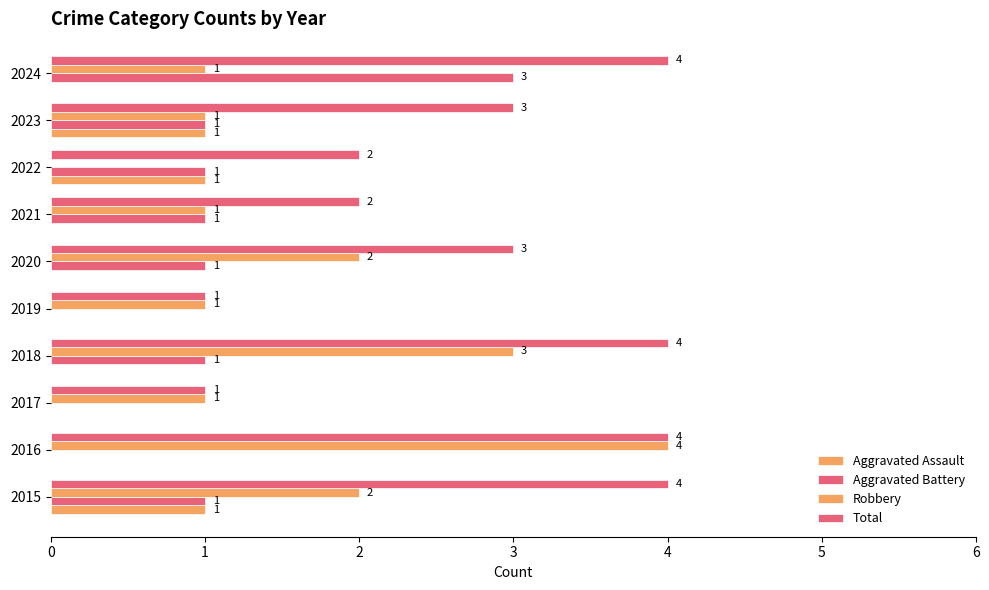

Where does the Aggravated Battery series first go above 1?

2024